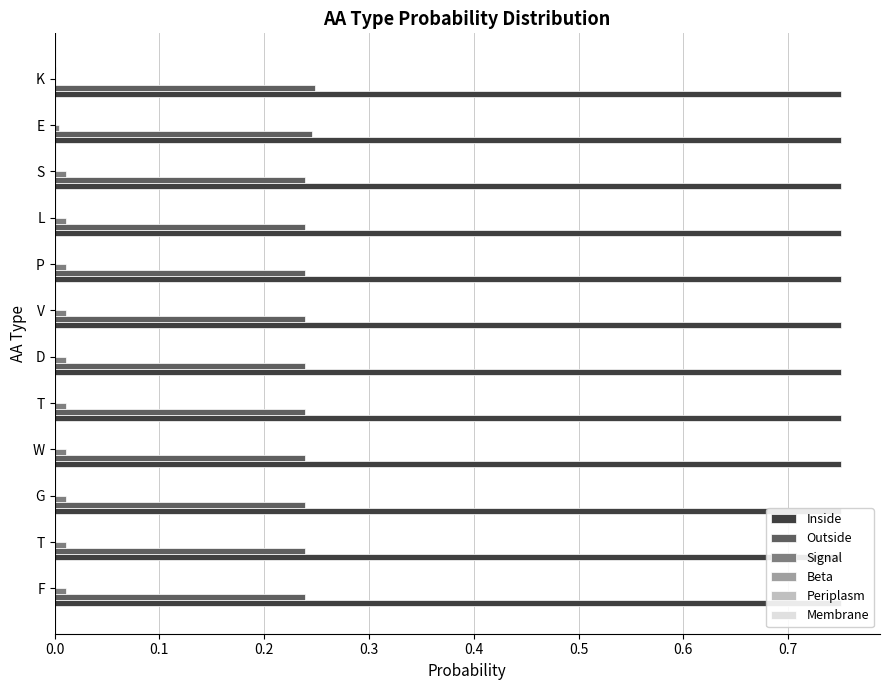

Count the Signal values in the range 0 to 1.

12